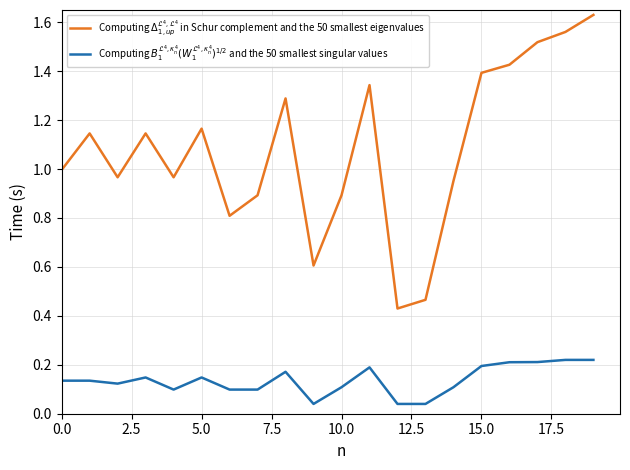

What is the difference between the second highest and second lowest values in the Computing $B_1^{\mathcal{L}^4, \kappa_n^4}(W_1^{\mathcal{L}^4, \kappa_n^4})^{1/2}$ and the 50 smallest singular values series?

0.2